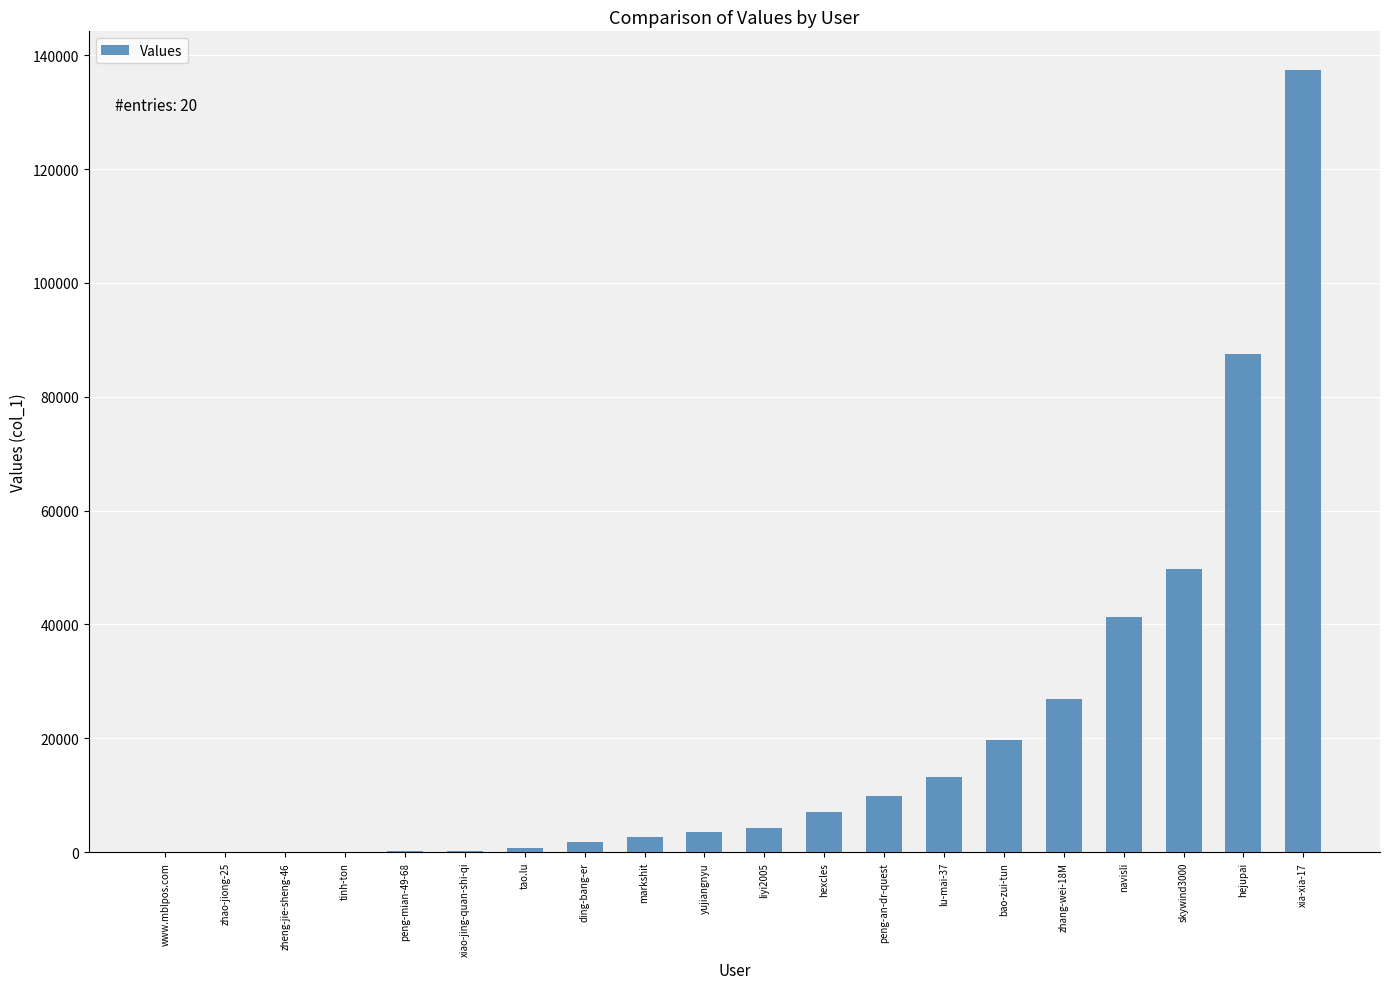

What is the maximum value shown in the chart?

137320